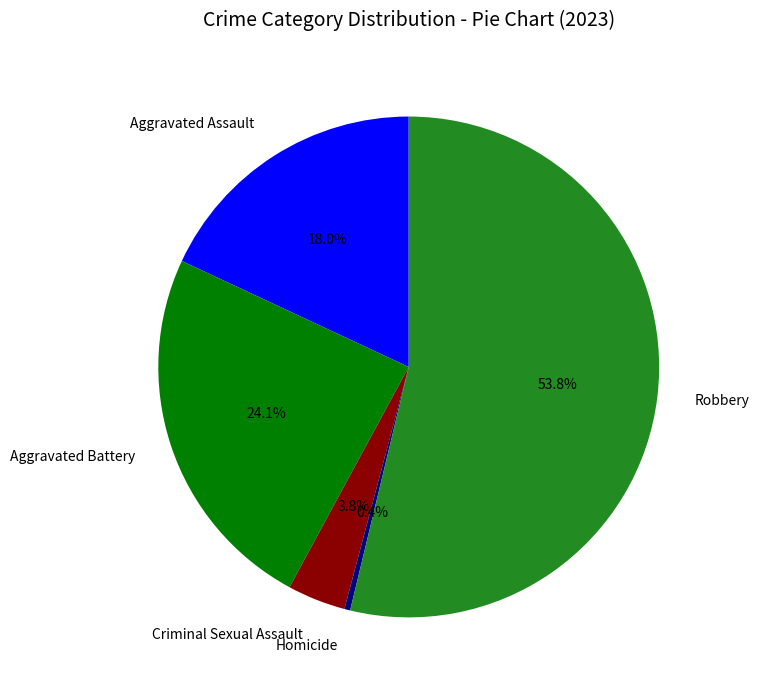

Does Robbery represent more than half of the total?

Yes